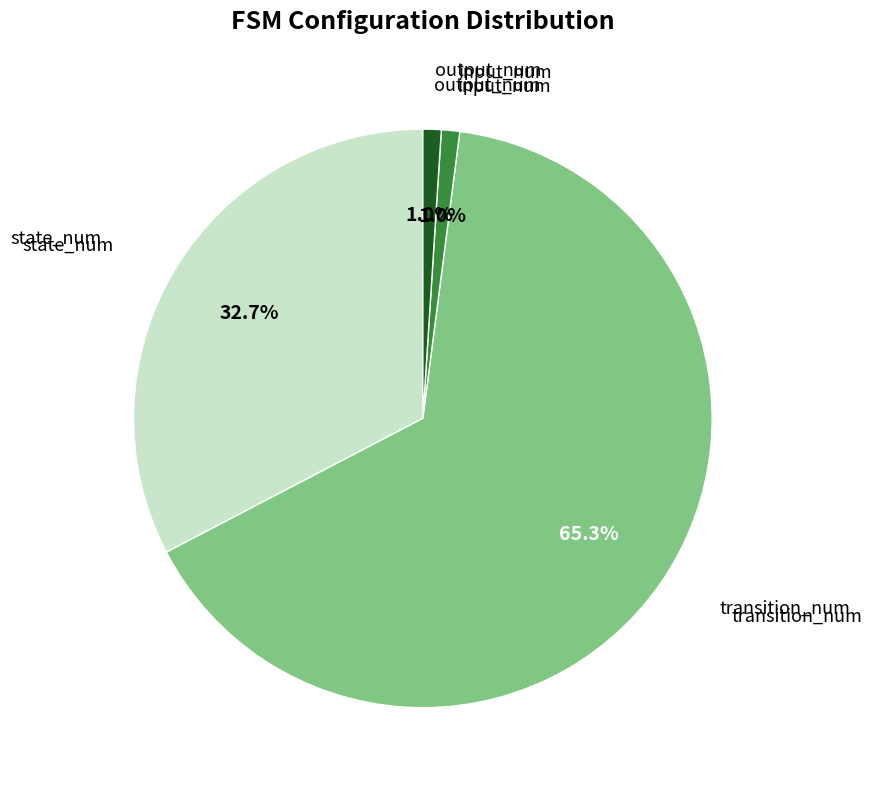

Does any single category account for the majority?

Yes